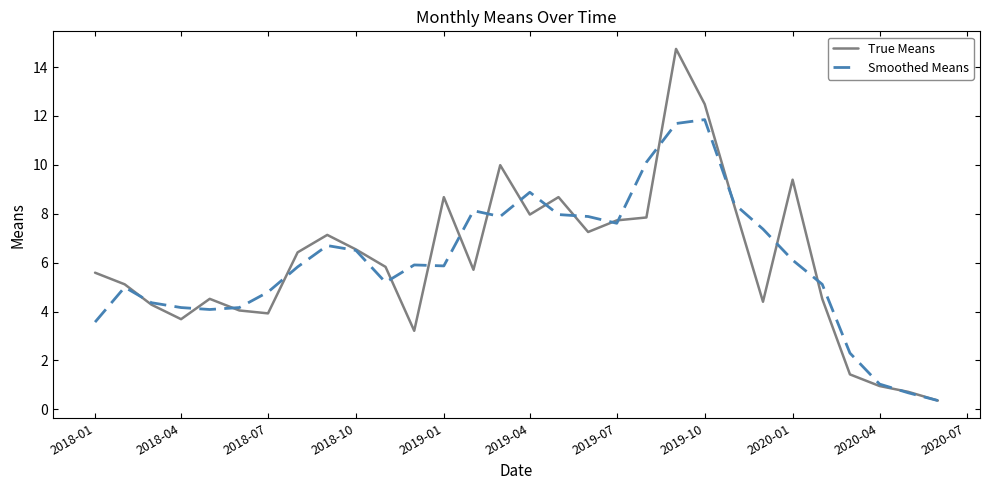

What is the maximum value shown in the chart?

14.7